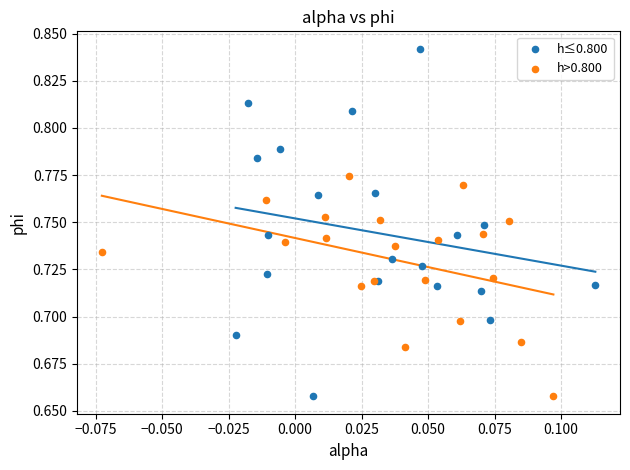

Which series reaches the maximum Y coordinate?

h≤0.800